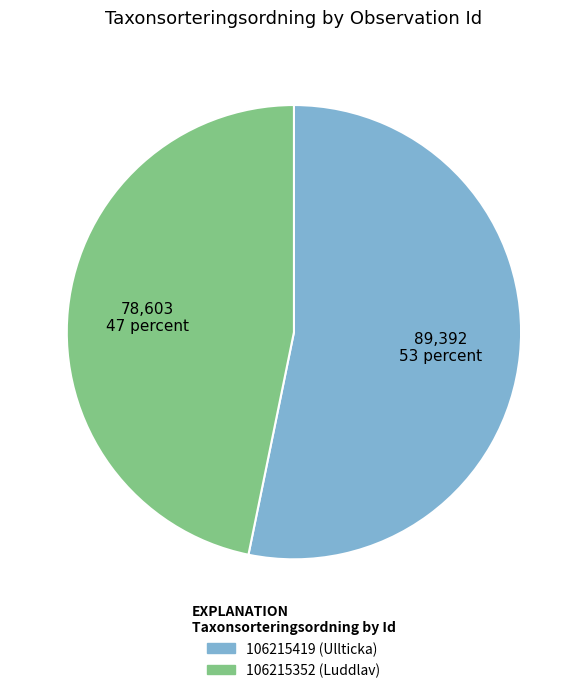

What is the smallest slice in the pie chart?

106215352 (Luddlav)